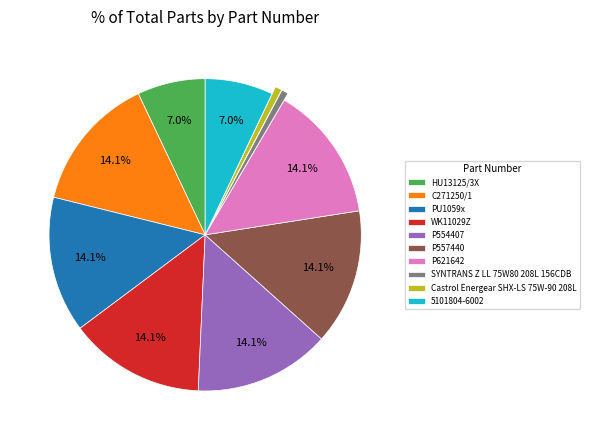

Approximately how many times larger is the value at PU1059x compared to HU13125/3X?

2.0